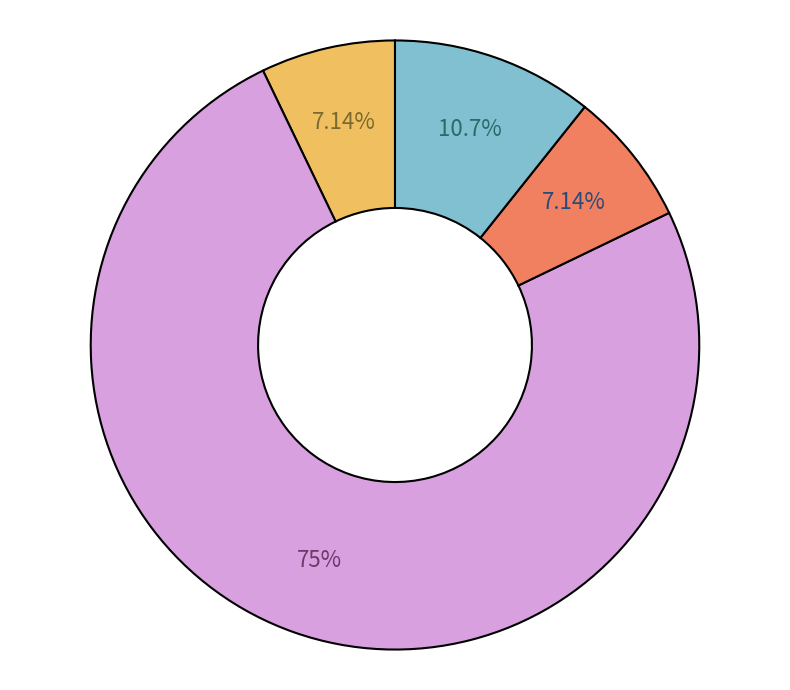

Is there a majority slice in this chart?

Yes